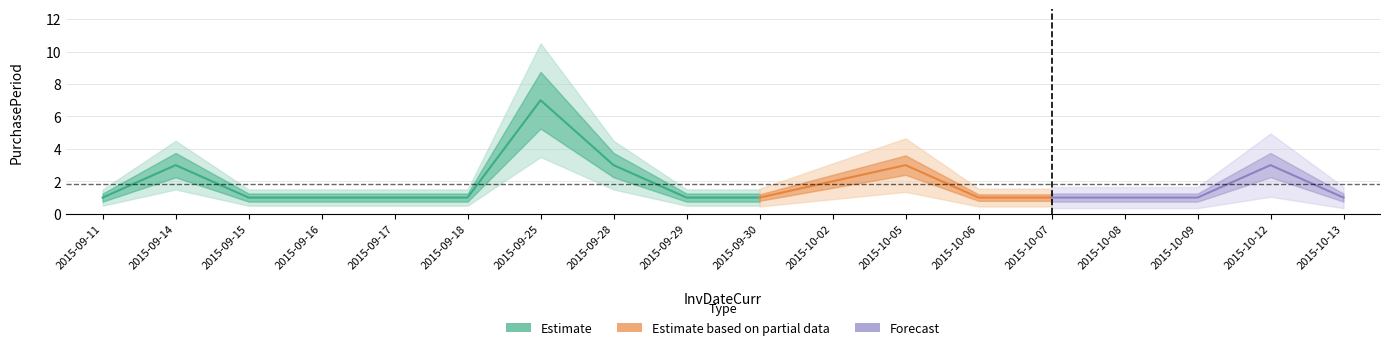

Which category has the highest value across all series?

2015-09-25